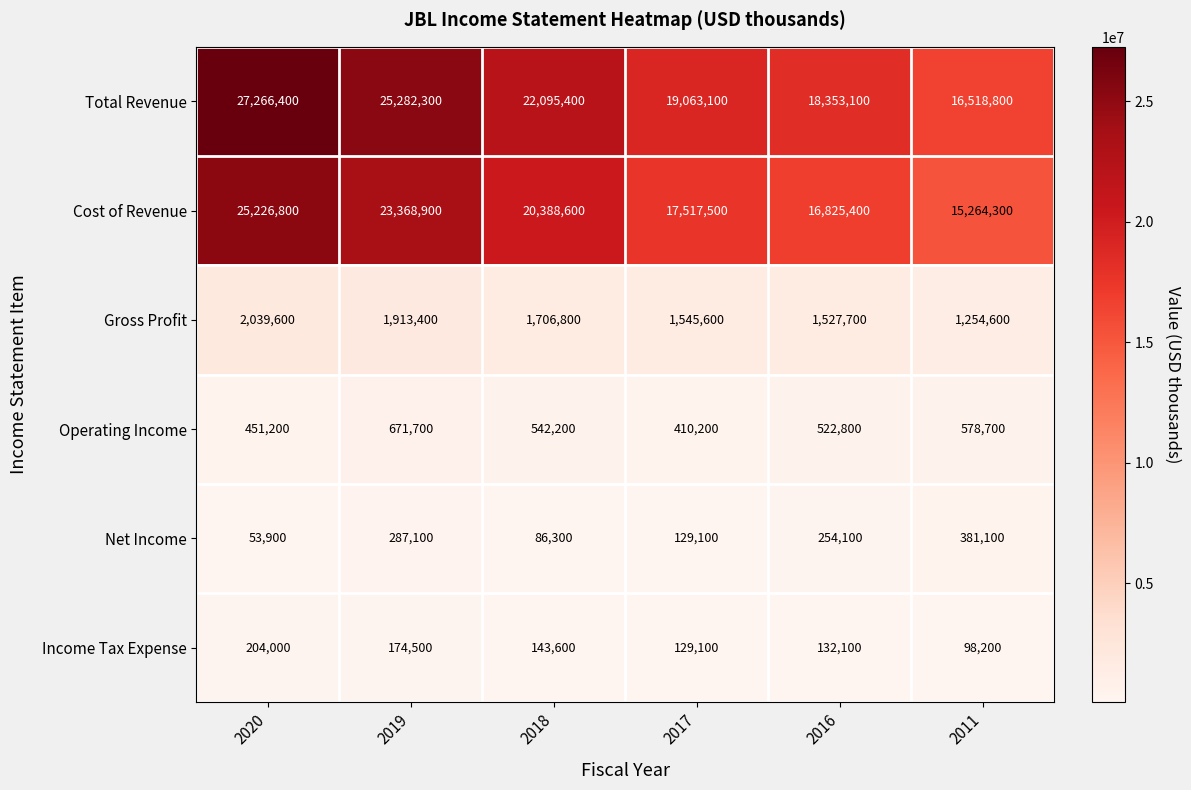

What is the sum of all Total Revenue values?

128579100